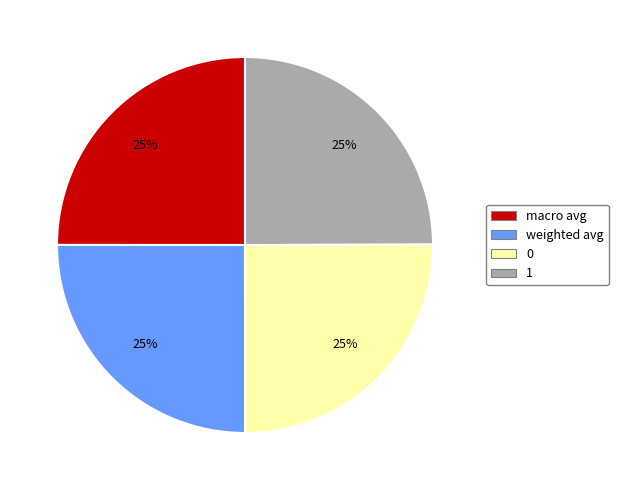

To the nearest percent, what percentage of the pie is macro avg?

25%